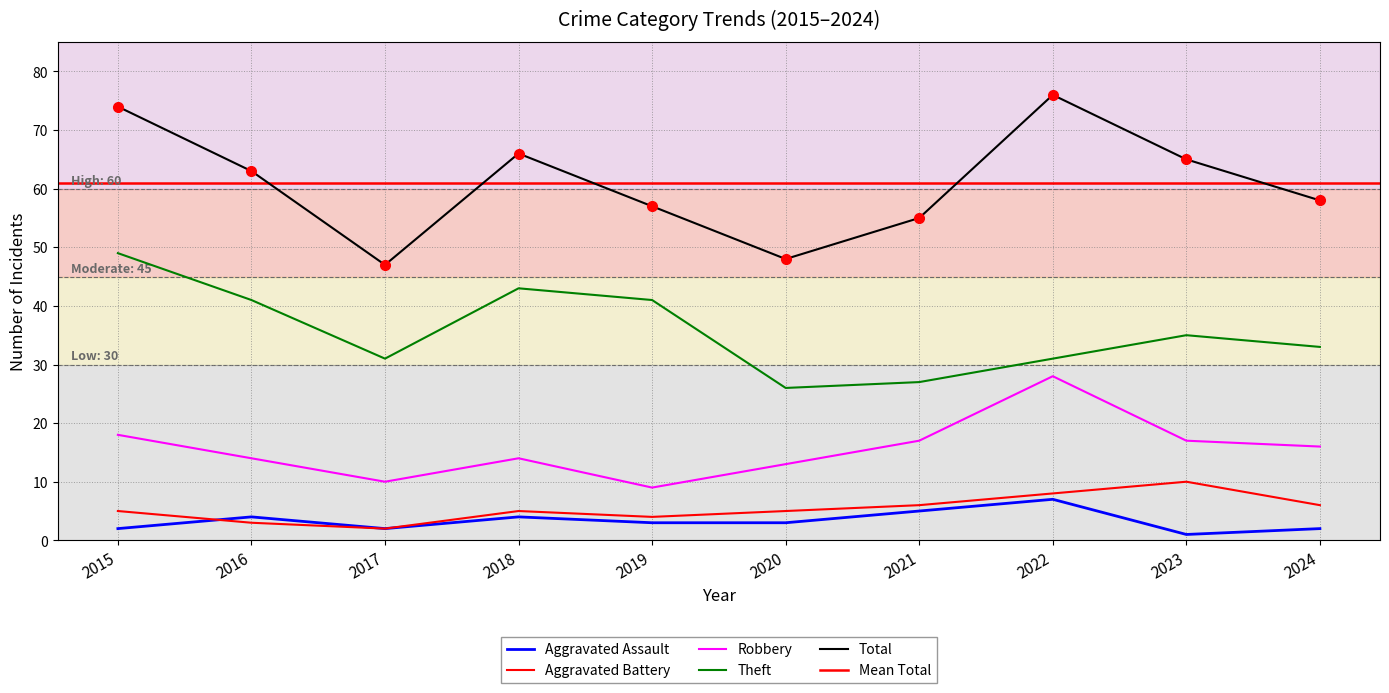

At which category is the sum across all series the highest?

2022